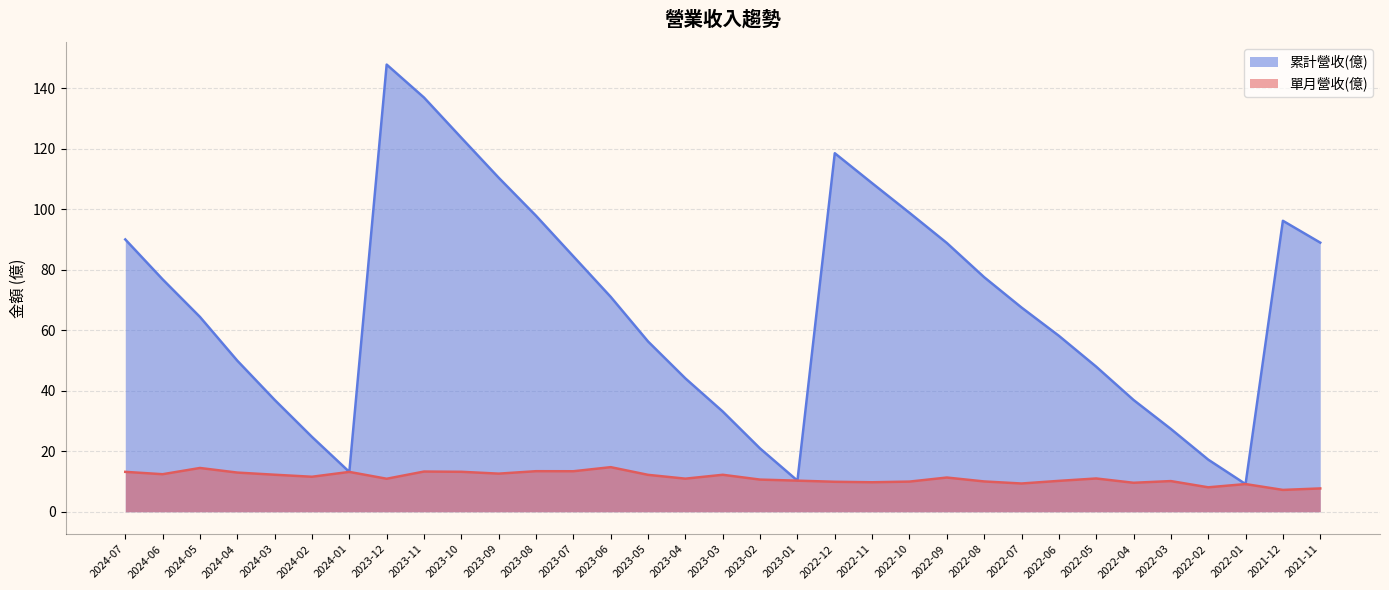

Which category has the highest value in the 累計營收(億) series?

2023-12